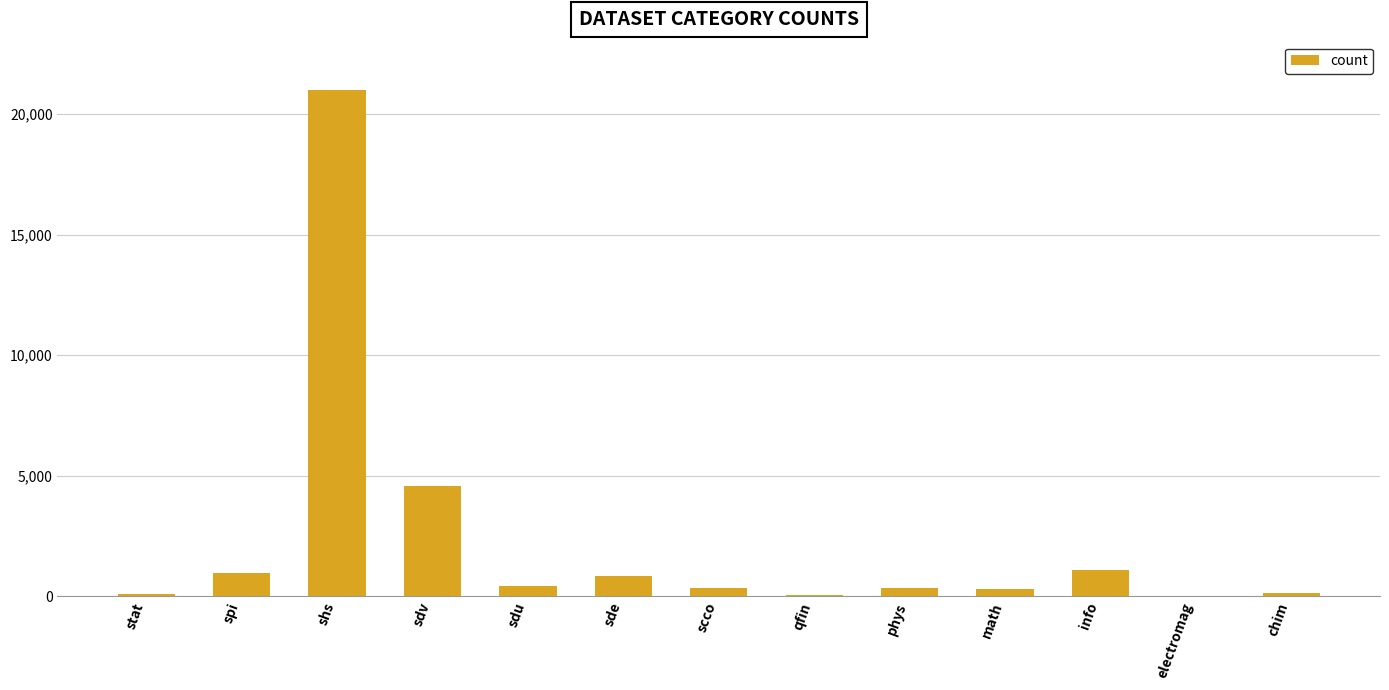

What is the change in value from scco to math?

-30